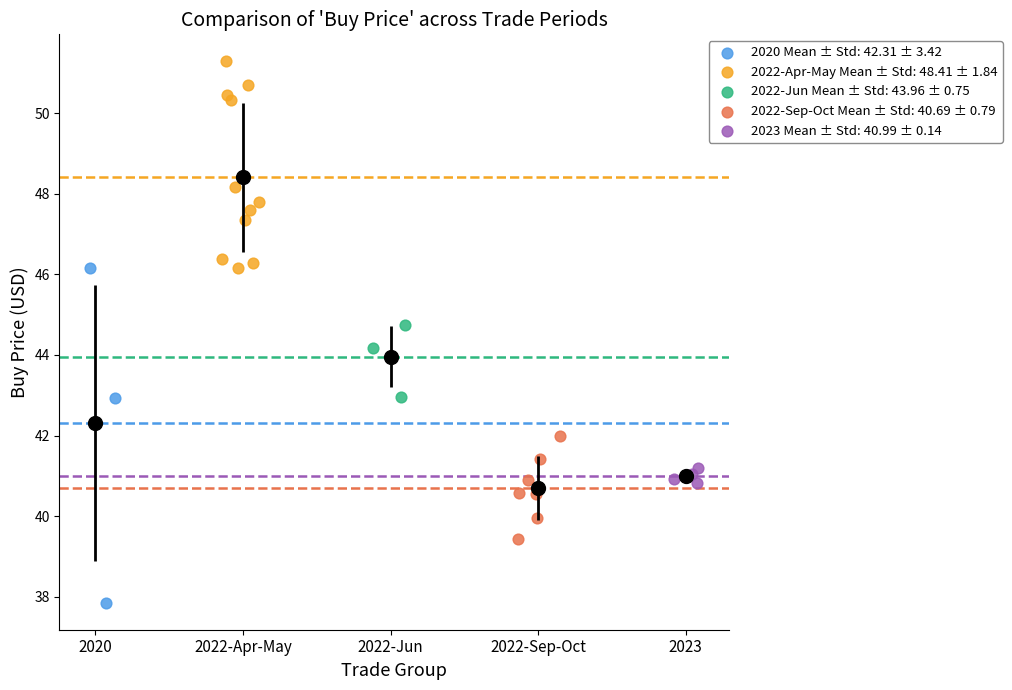

Which series has the widest spread of Y values?

2020 Mean ± Std: 42.31 ± 3.42